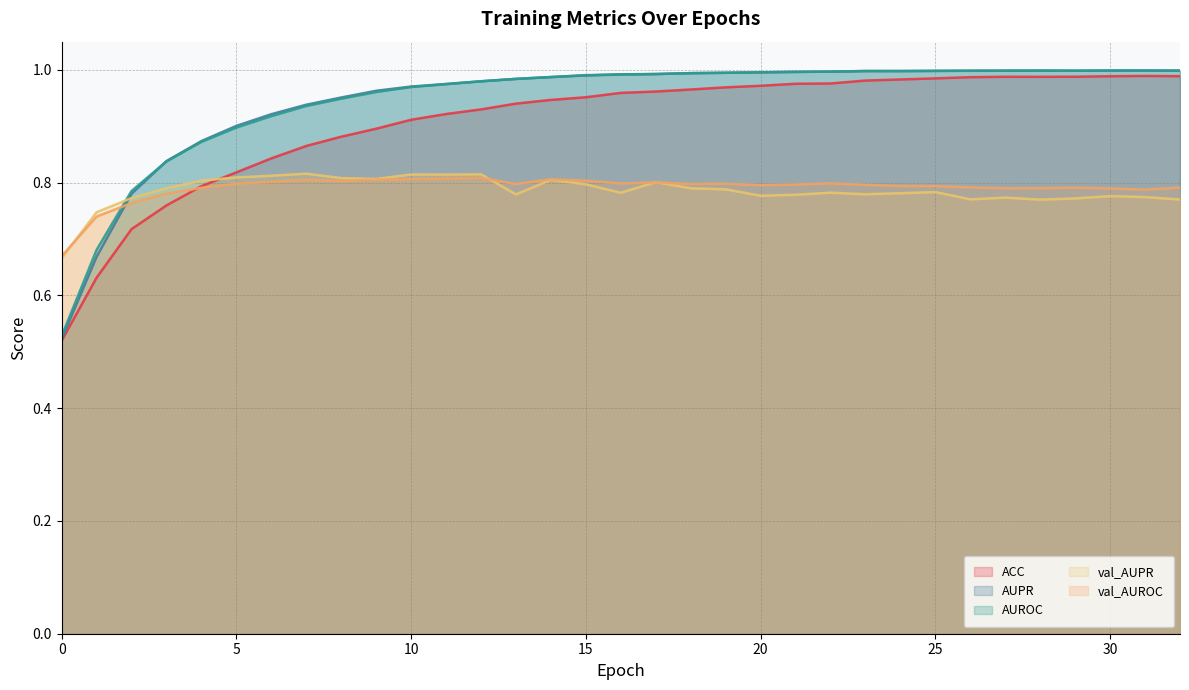

What is the sum of the AUPR values at 6 and 17?

1.9